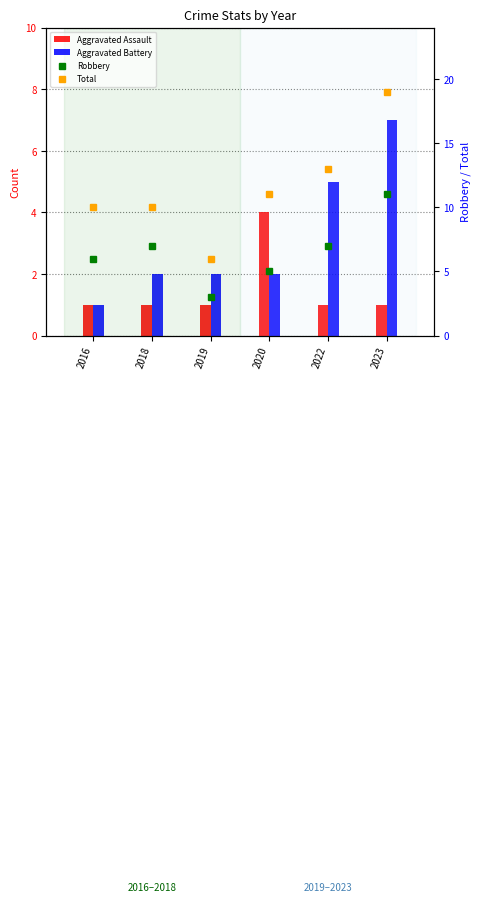

What is the total value across all series at 2018?

20